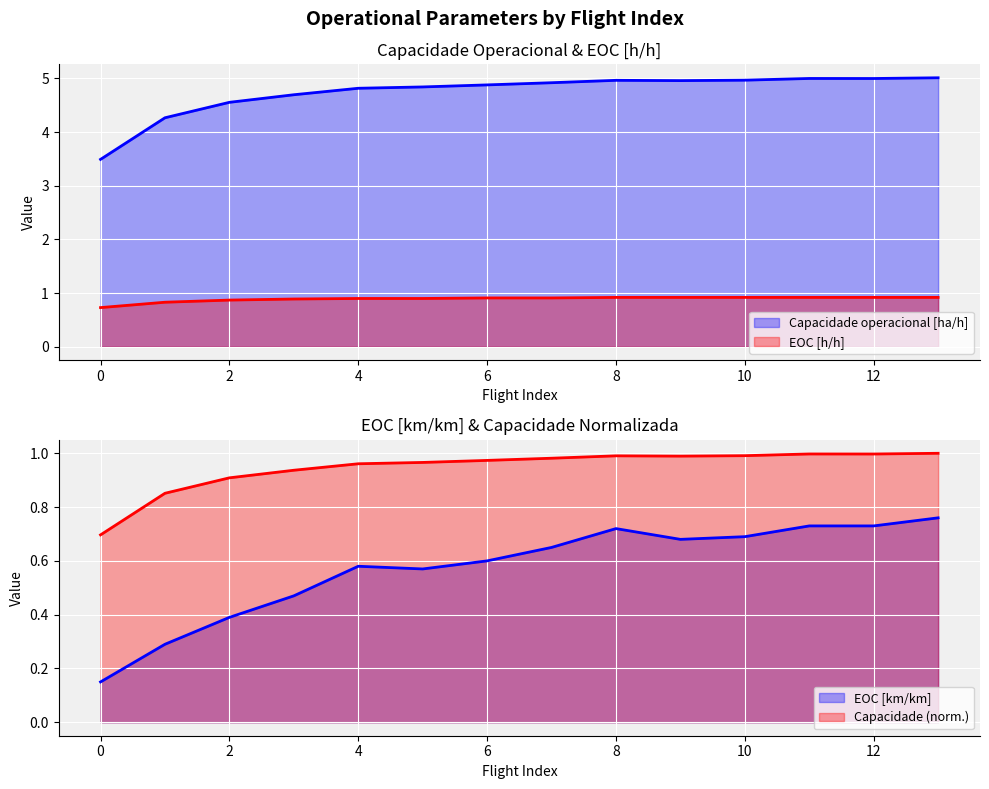

Which series changed the most between 5 and 7?

EOC [km/km]